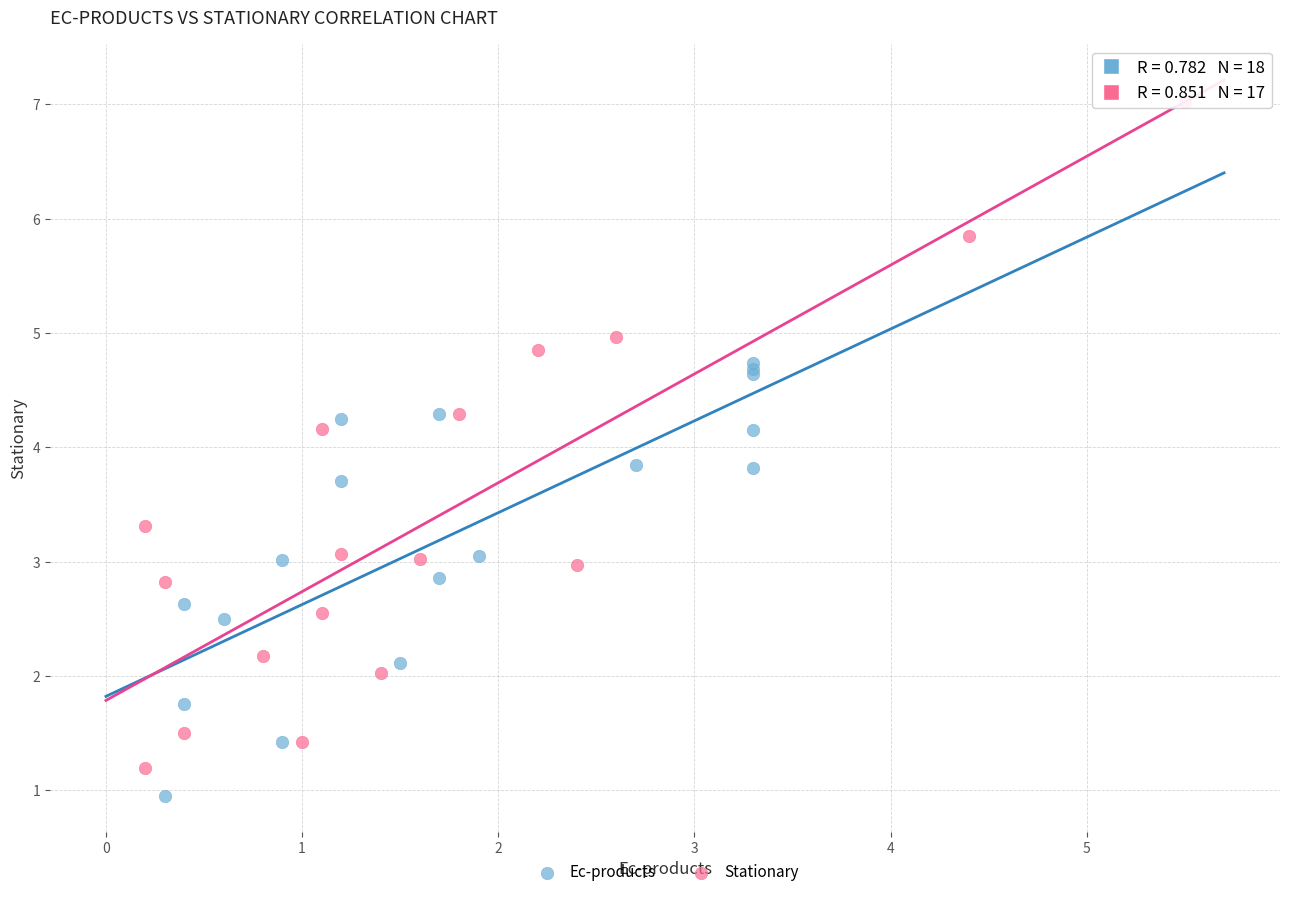

Which series has the largest Y range (max minus min)?

Stationary